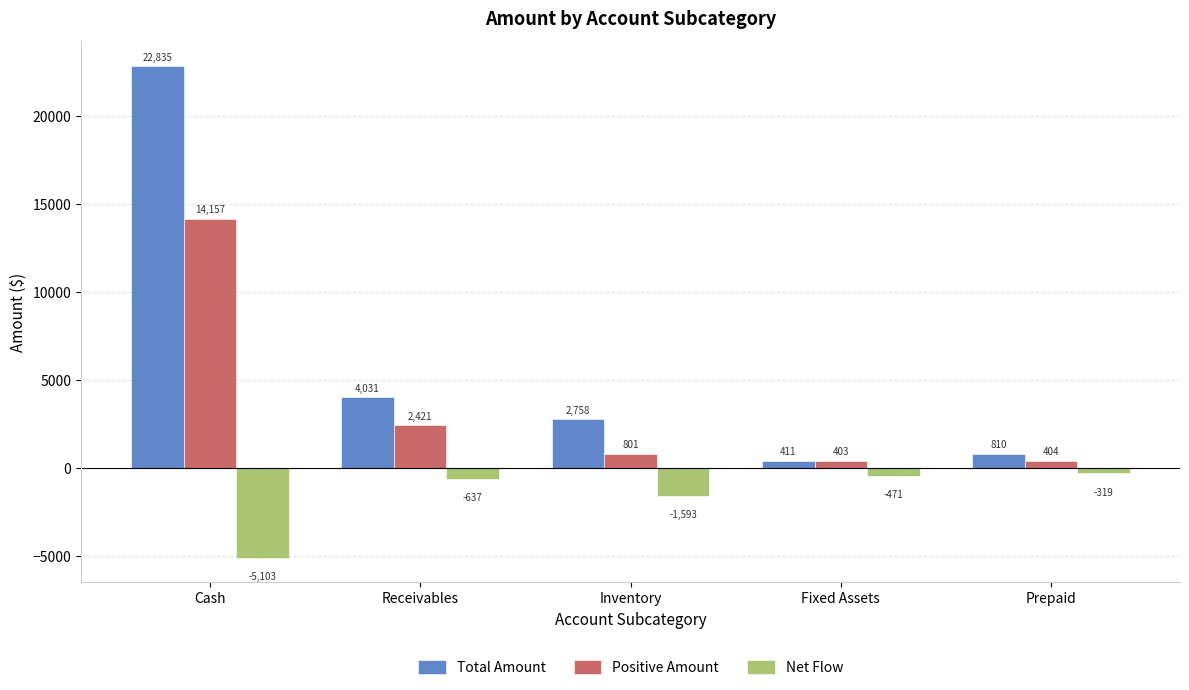

What position from the right is Prepaid?

1